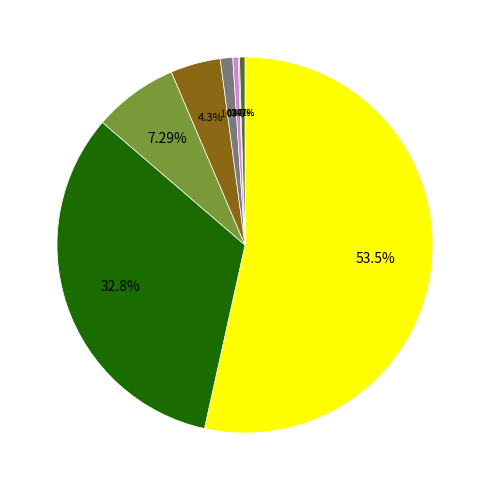

What is the smallest slice in the pie chart?

Observation.note